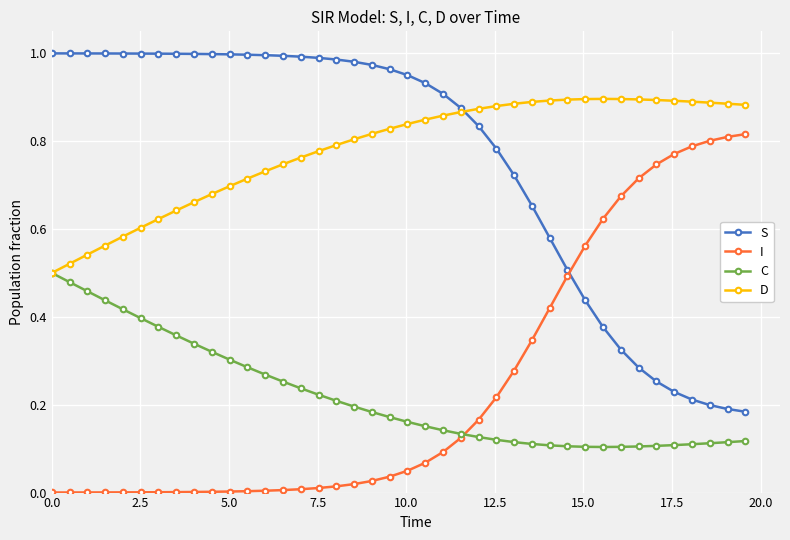

True or false: D and I cross at least once.

False